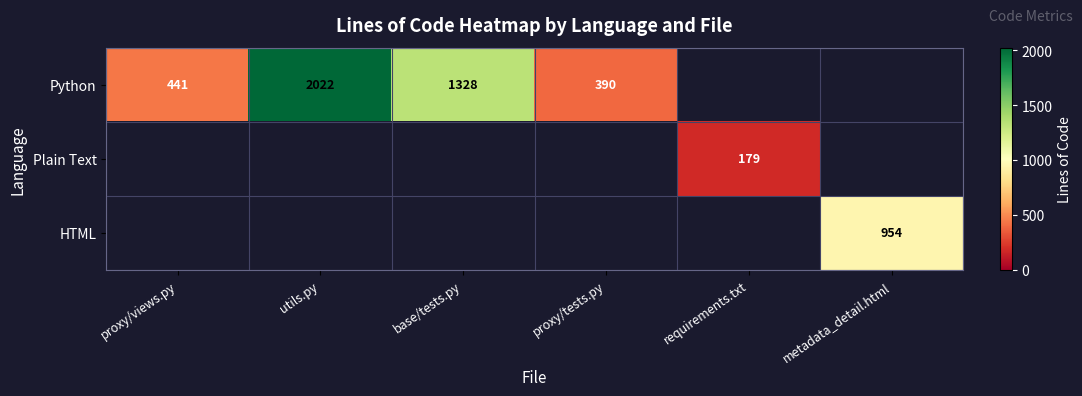

Count the number of categories in the chart.

6